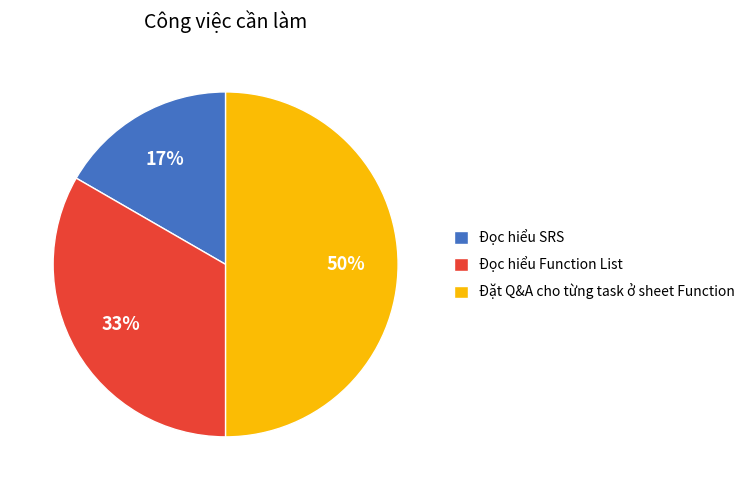

To the nearest percent, what portion does Đặt Q&A cho từng task ở sheet Function represent?

50%